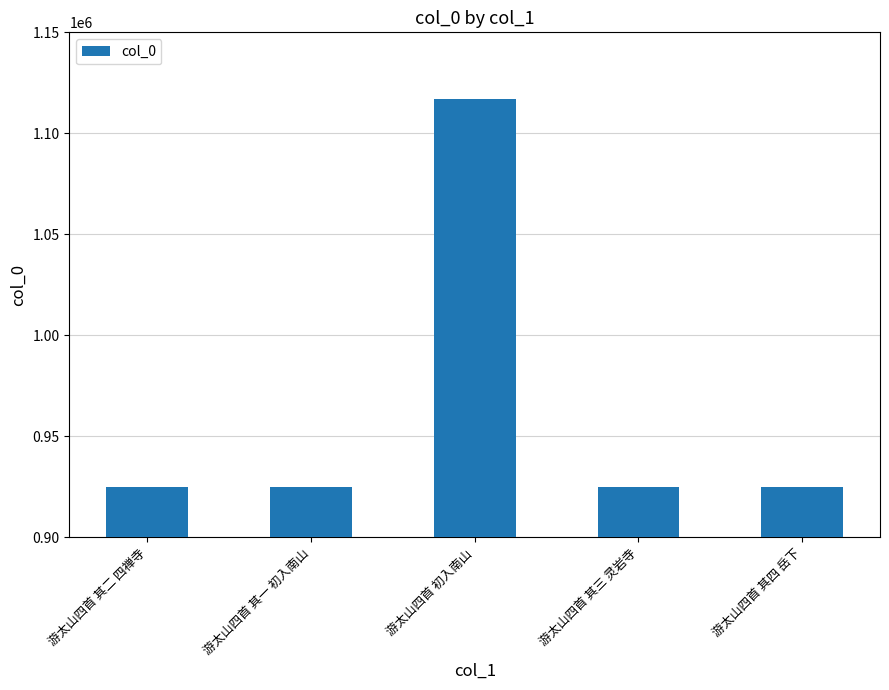

Which has a higher value, 游太山四首 初入南山 or 游太山四首 其三 灵岩寺?

游太山四首 初入南山